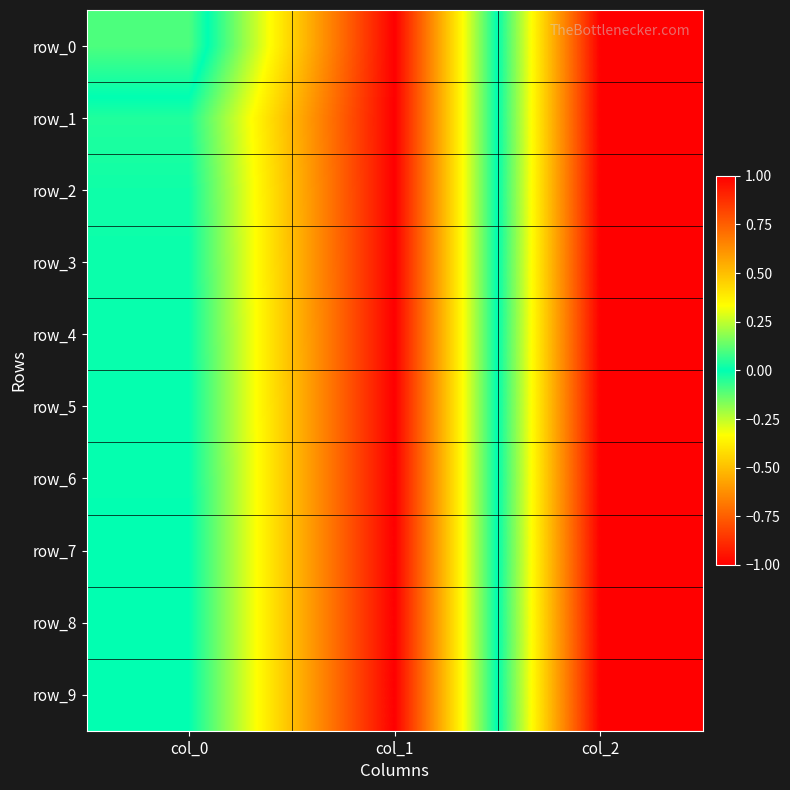

Reading right to left, extract all data points from this chart.

row_0: 1.0	-1.0	0.1
row_1: 1.0	-1.0	-0.0
row_2: 1.0	-1.0	-0.0
row_3: 1.0	-1.0	-0.0
row_4: 1.0	-1.0	-0.0
row_5: 1.0	-1.0	-0.0
row_6: 1.0	-1.0	-0.0
row_7: 1.0	-1.0	-0.0
row_8: 1.0	-1.0	-0.0
row_9: 1.0	-1.0	-0.0